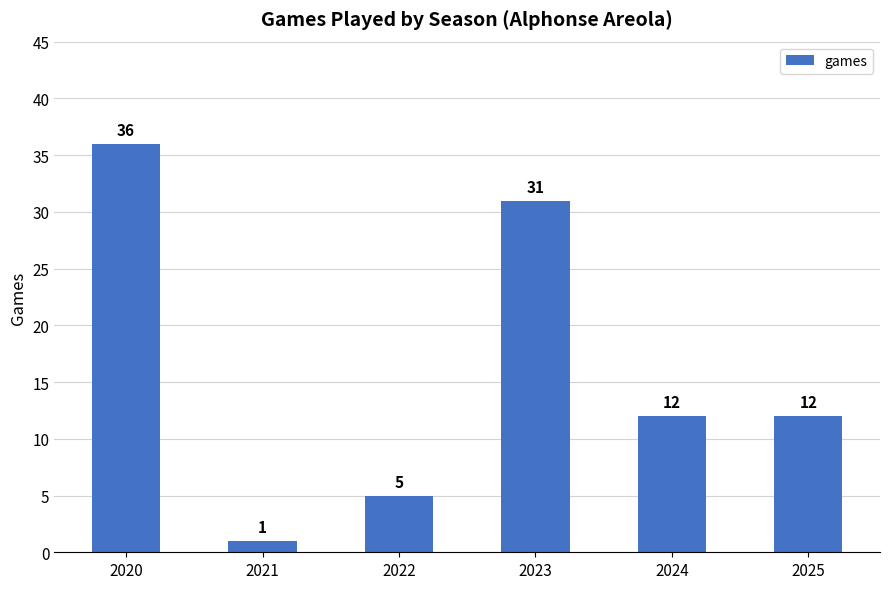

What is the sum of the values at 2024 and 2025?

24